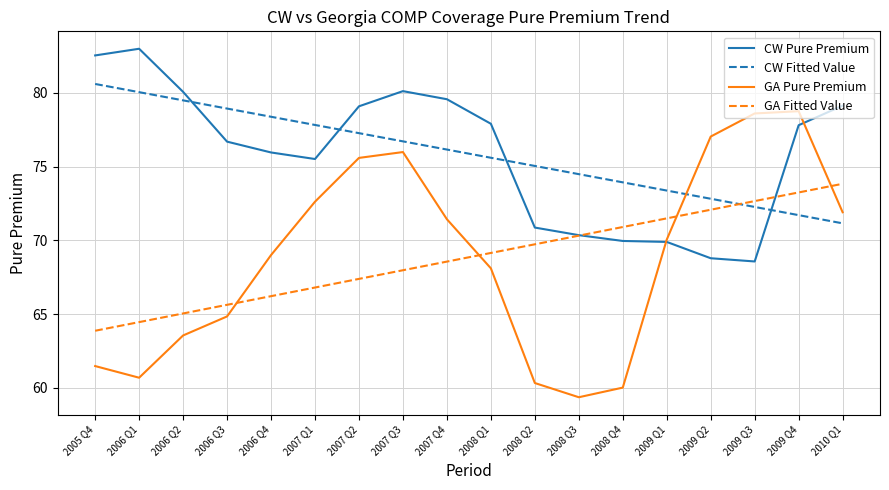

What is the difference between the CW Fitted Value values at 2006 Q3 and 2006 Q4?

0.6